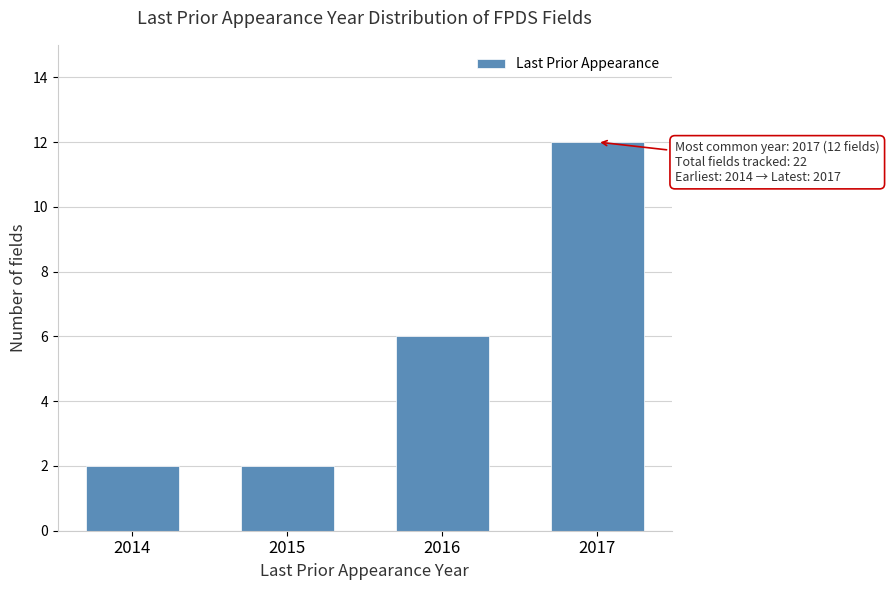

Reading right to left, what are all the values shown in this chart?

12	6	2	2